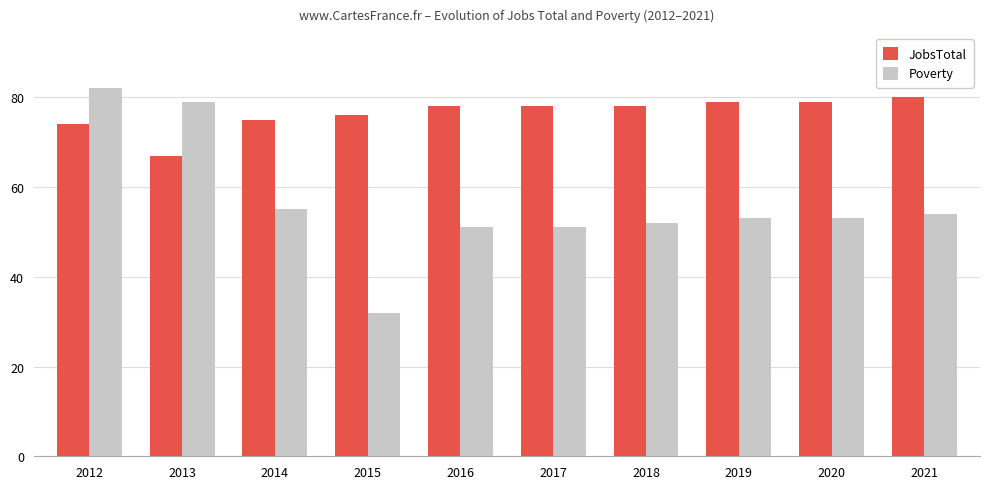

Which series has the widest spread of values?

Poverty